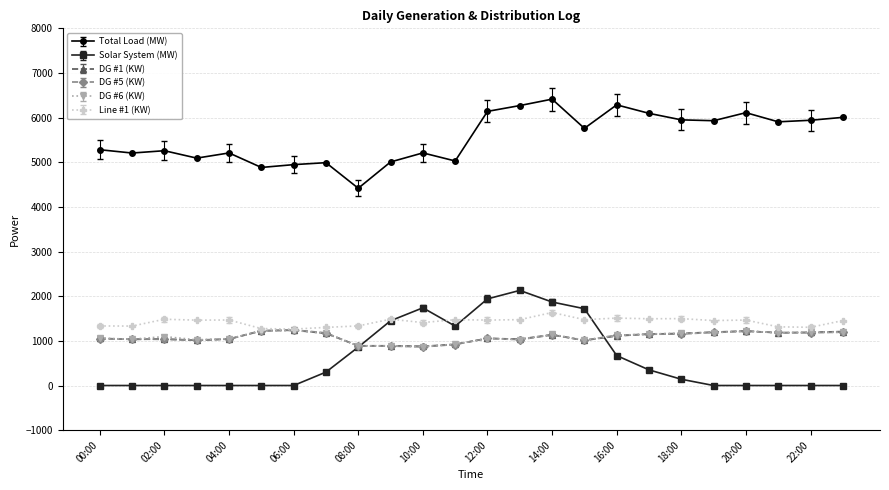

Which series ends up on top after the final intersection of DG #6 (KW) and DG #5 (KW)?

DG #5 (KW)